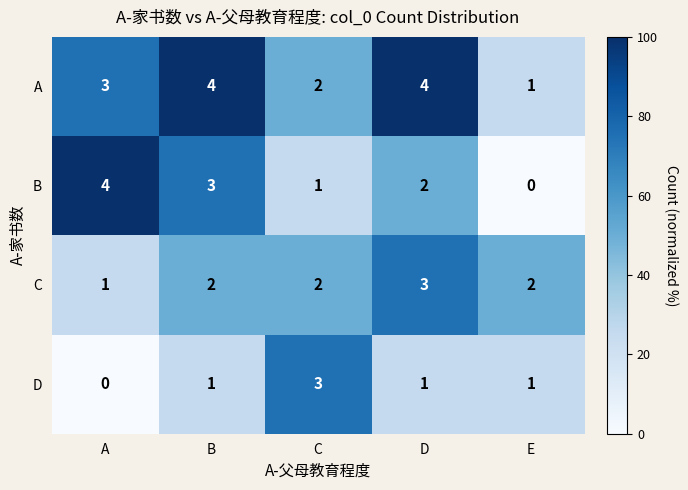

List the labels in order of B value, smallest first.

E, C, D, B, A